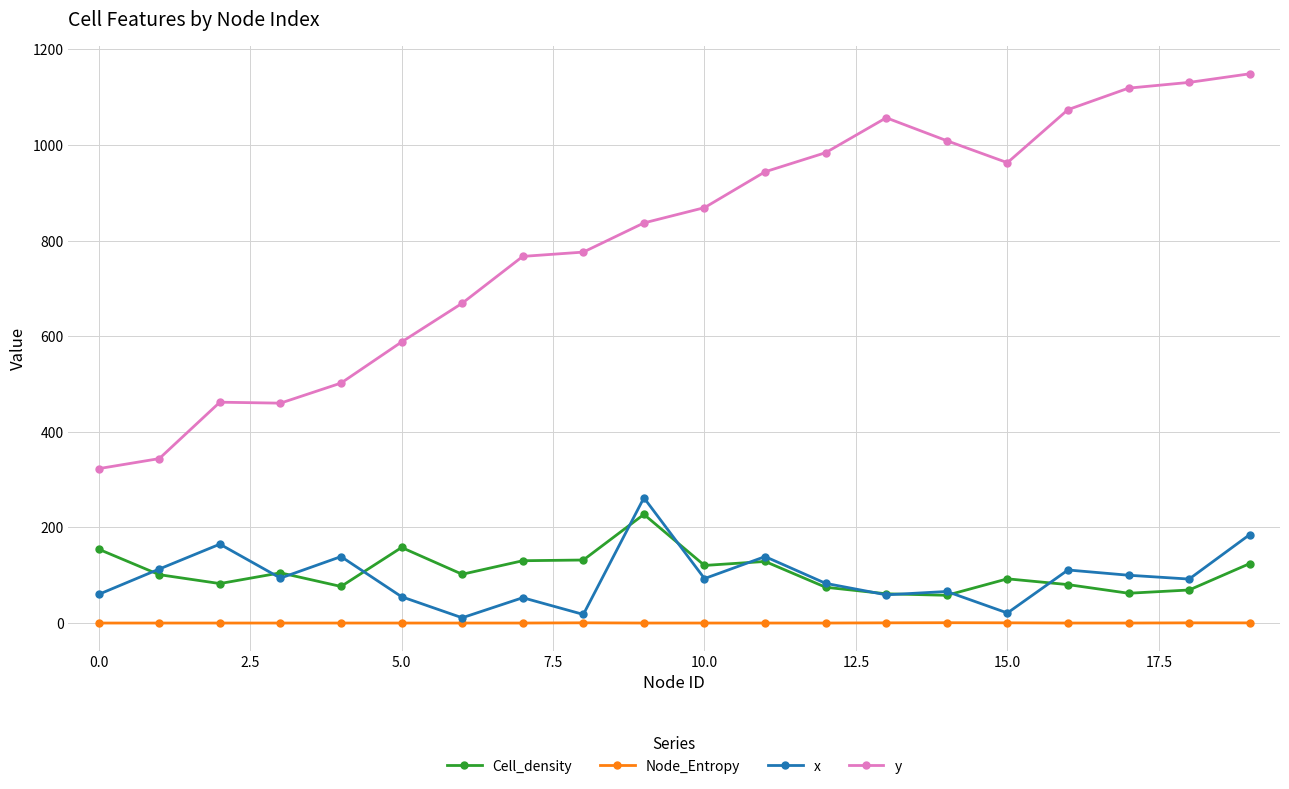

What is the average value of the x series?

96.0